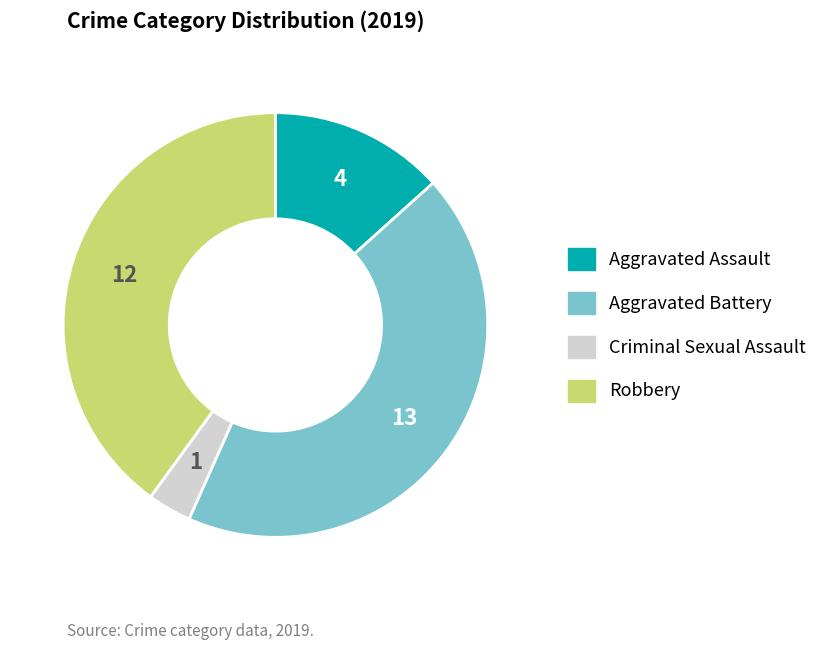

Combined, do Aggravated Battery and Criminal Sexual Assault account for over 50%?

No